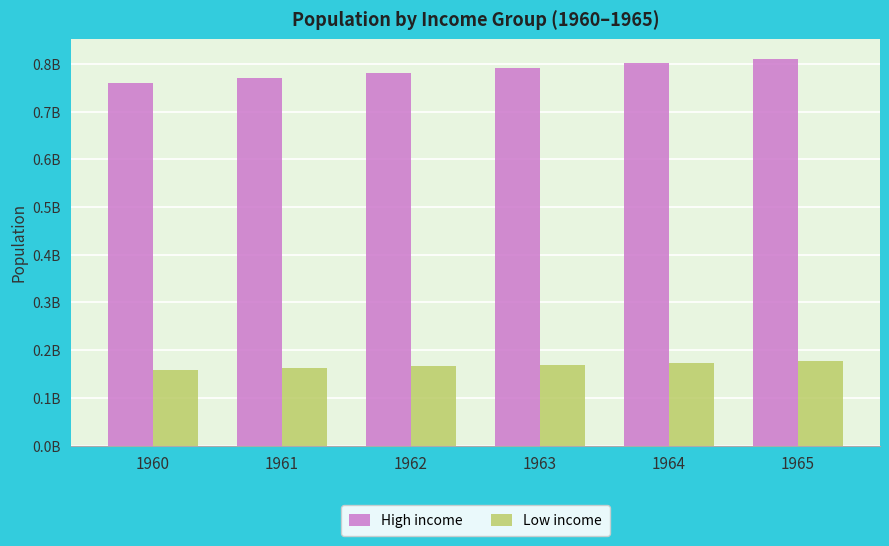

What are all the series names shown in the legend?

High income, Low income